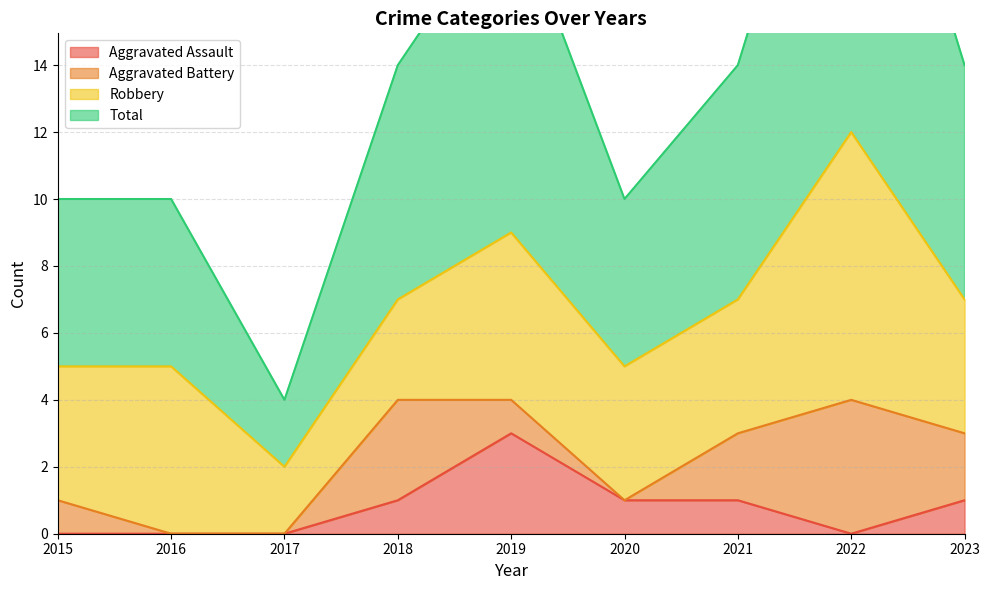

How many Total values are between 10 and 14?

6